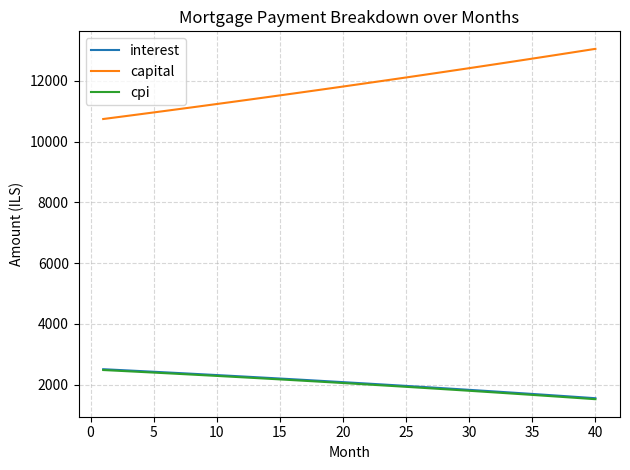

Which series has the largest total across all categories?

capital